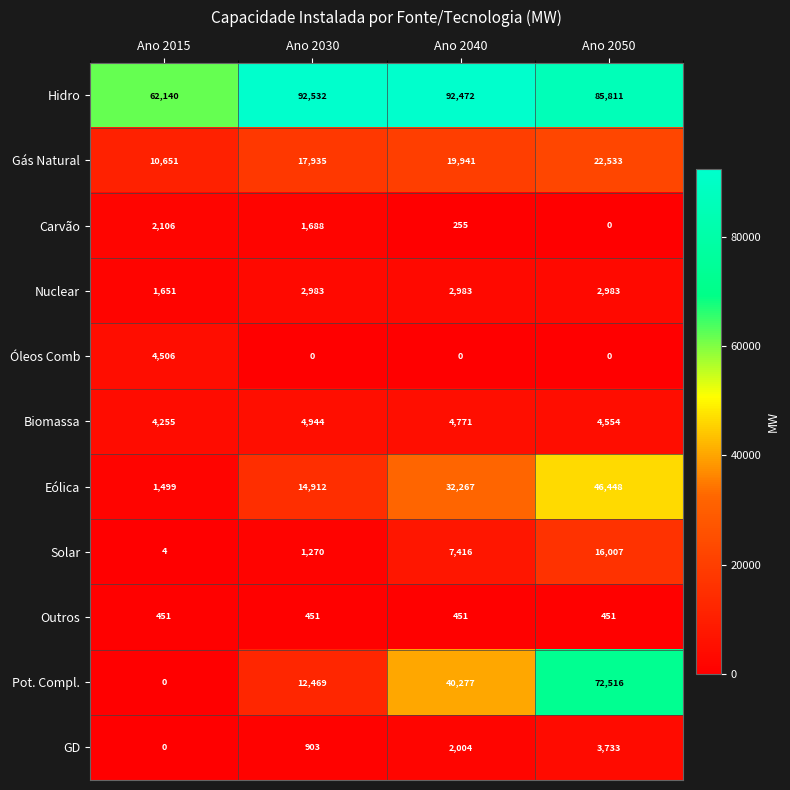

What is the sum of all Carvão values?

4049